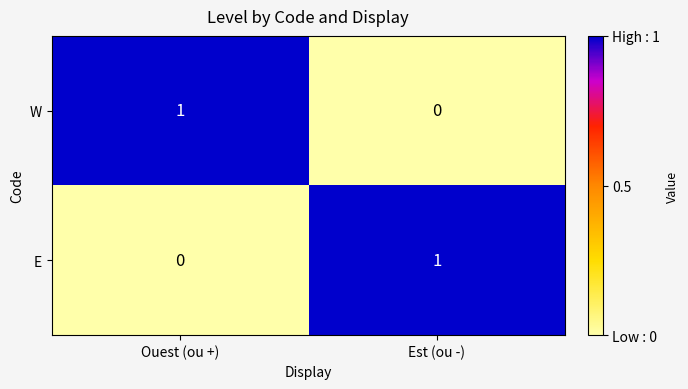

Is it true that W equals 0 at Est (ou -)?

True